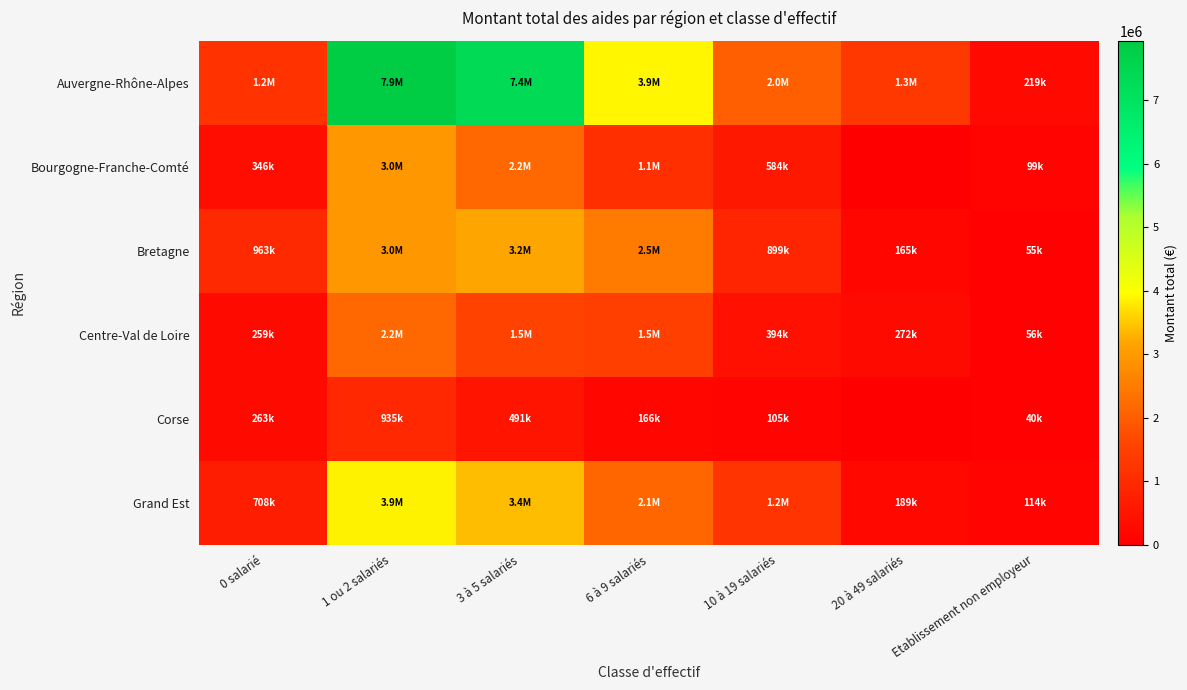

Which series changed the most between 3 à 5 salariés and 6 à 9 salariés?

Auvergne-Rhône-Alpes